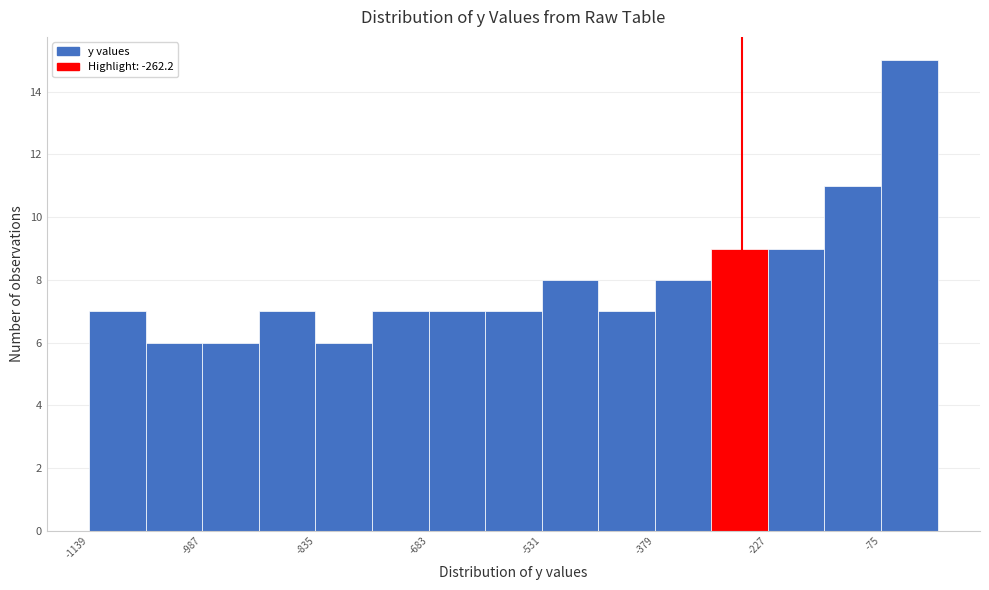

Read against the x-axis, roughly where is the centre of the tallest bar?

-40